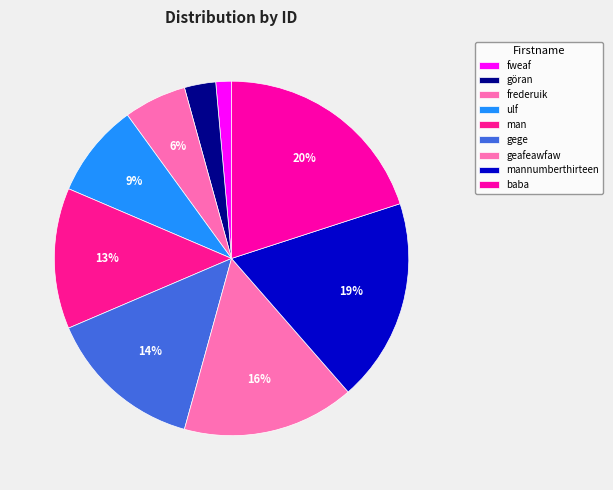

To the nearest percent, what is the difference between the gege and geafeawfaw slice percentages?

1%